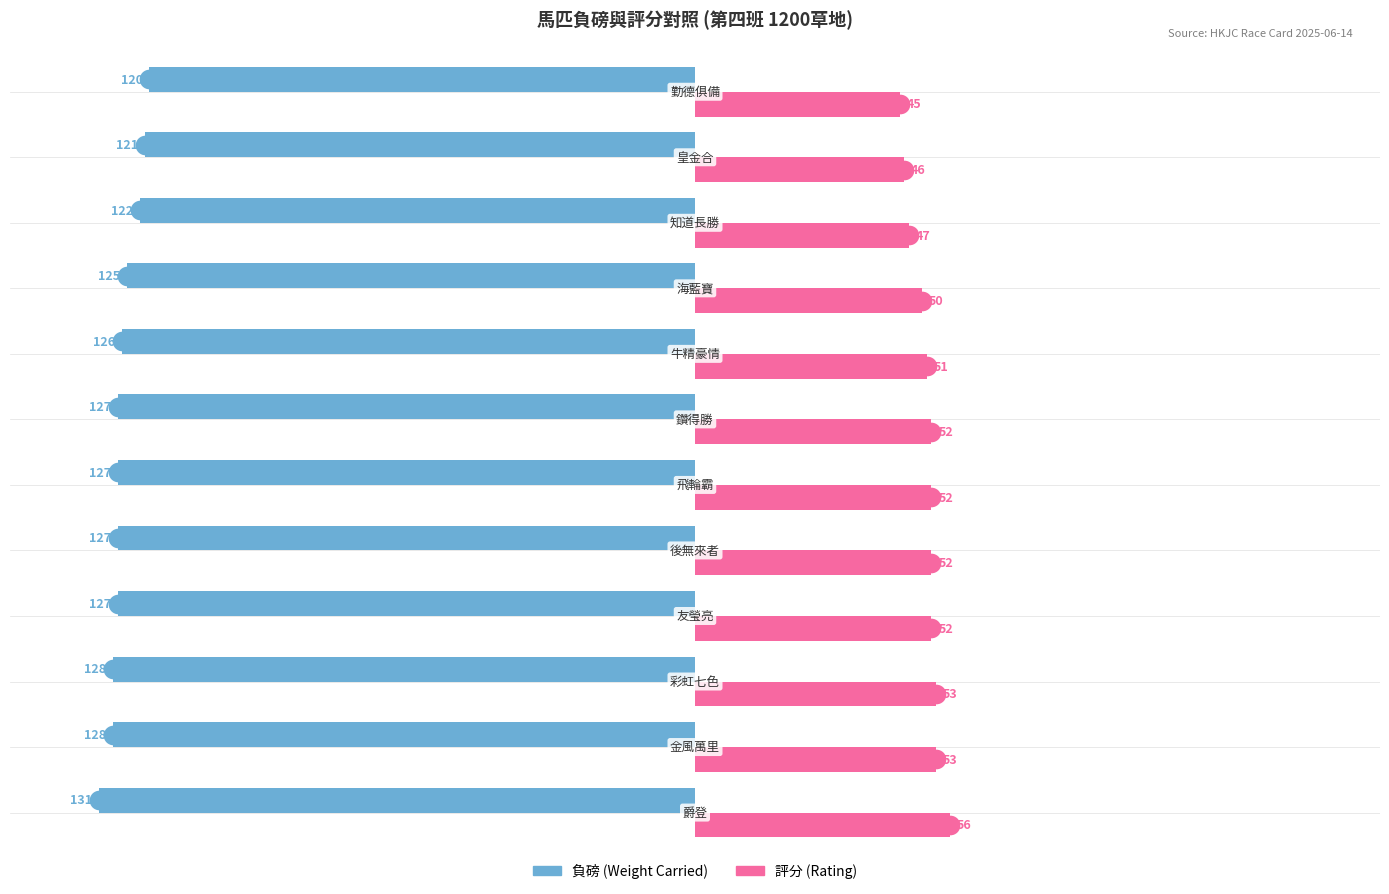

Which series has the largest Y range (max minus min)?

負磅